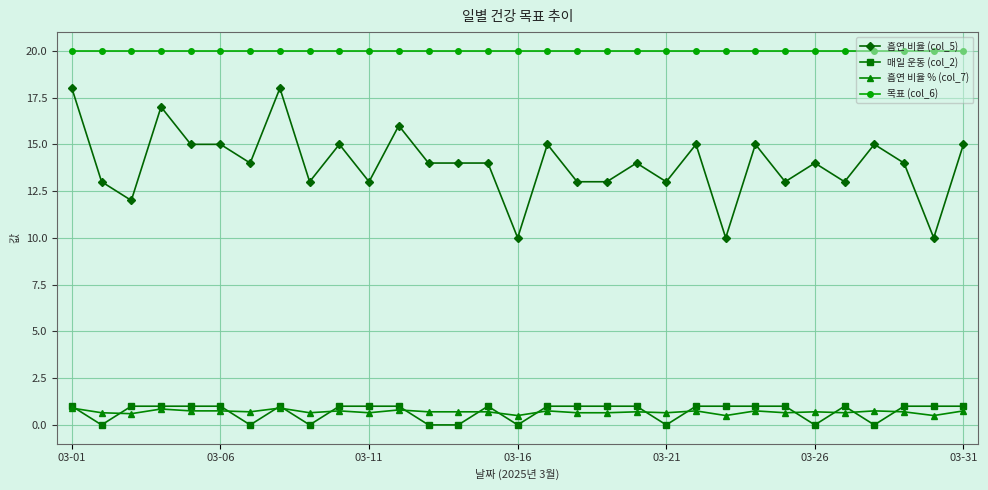

What is the value of the 흡연 비율 (col_5) point at the 2nd from the left?

13.0